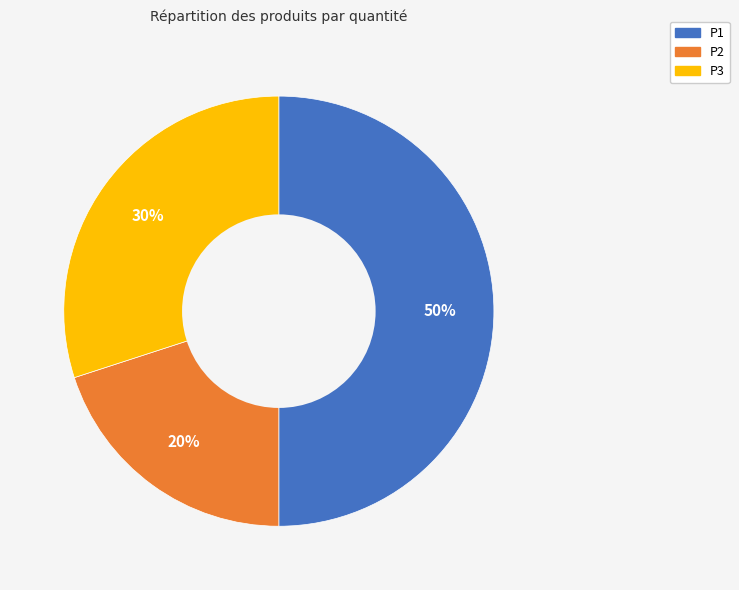

Between P3 and P2, which is larger?

P3